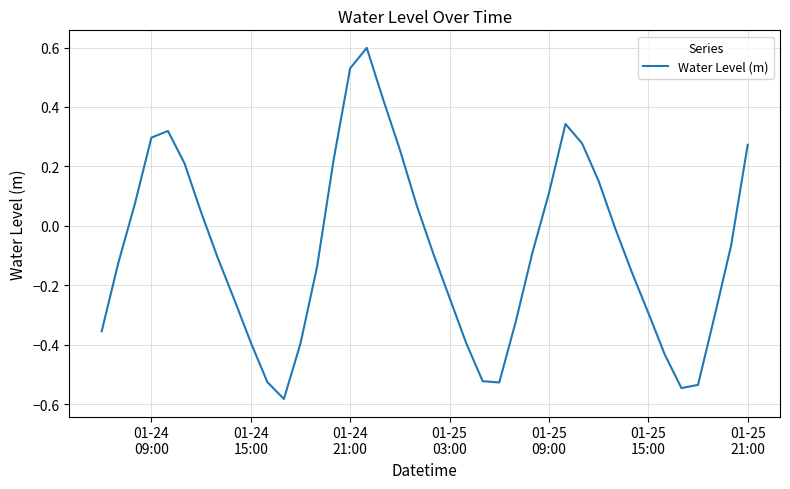

What is the greatest value displayed?

0.6